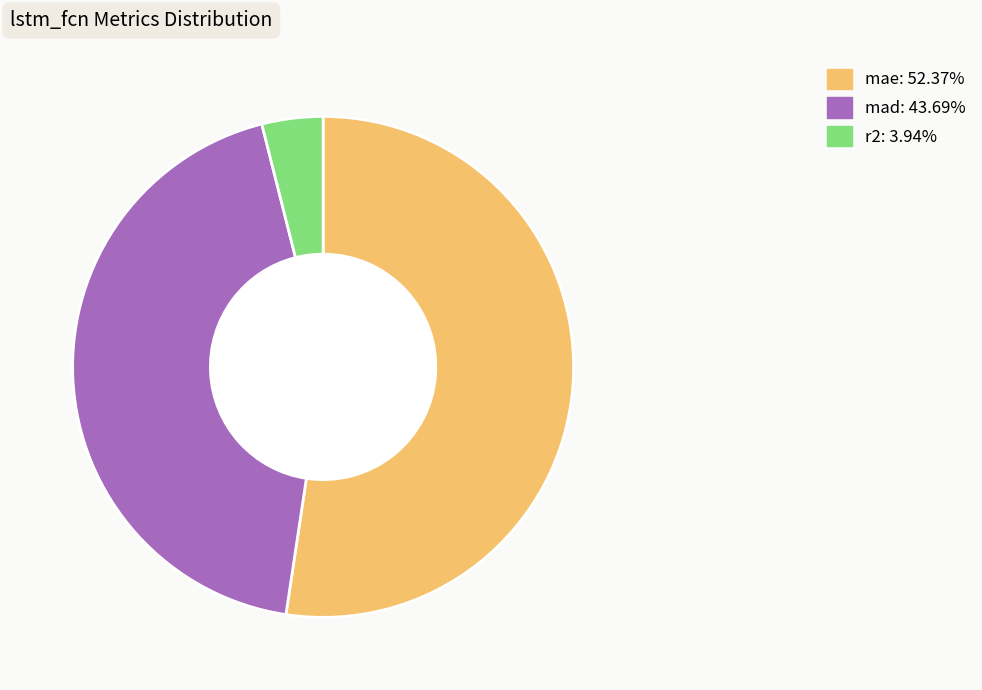

Rank the categories by value from lowest to highest.

r2, mad, mae